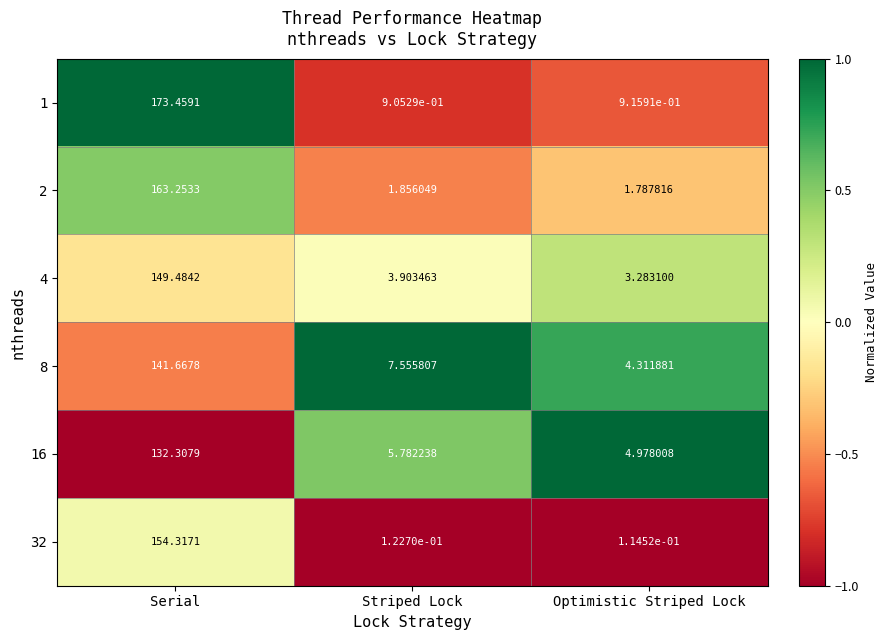

Where is 8 nearest to the value 72?

Striped Lock